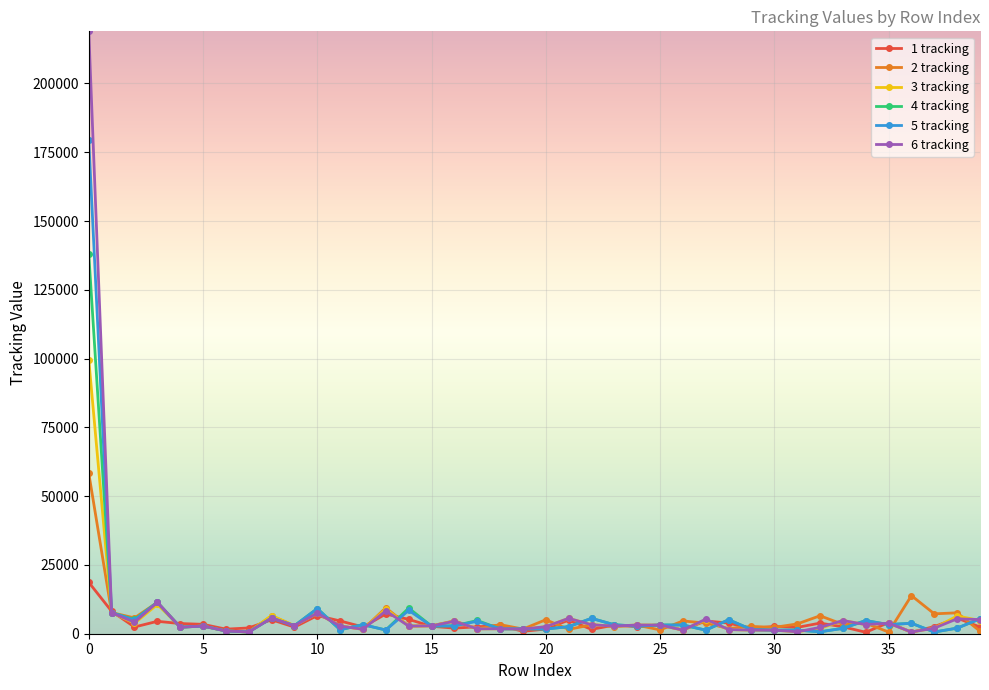

Rank the series by their maximum value, from lowest to highest.

1 tracking, 2 tracking, 3 tracking, 4 tracking, 5 tracking, 6 tracking